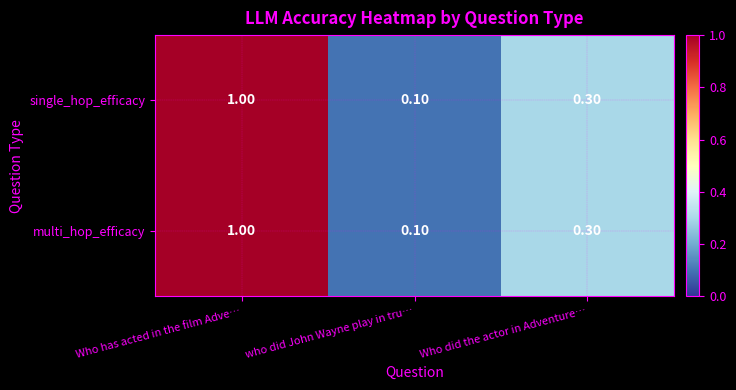

At which category is the sum across all series the highest?

Who has acted in the film Adve…